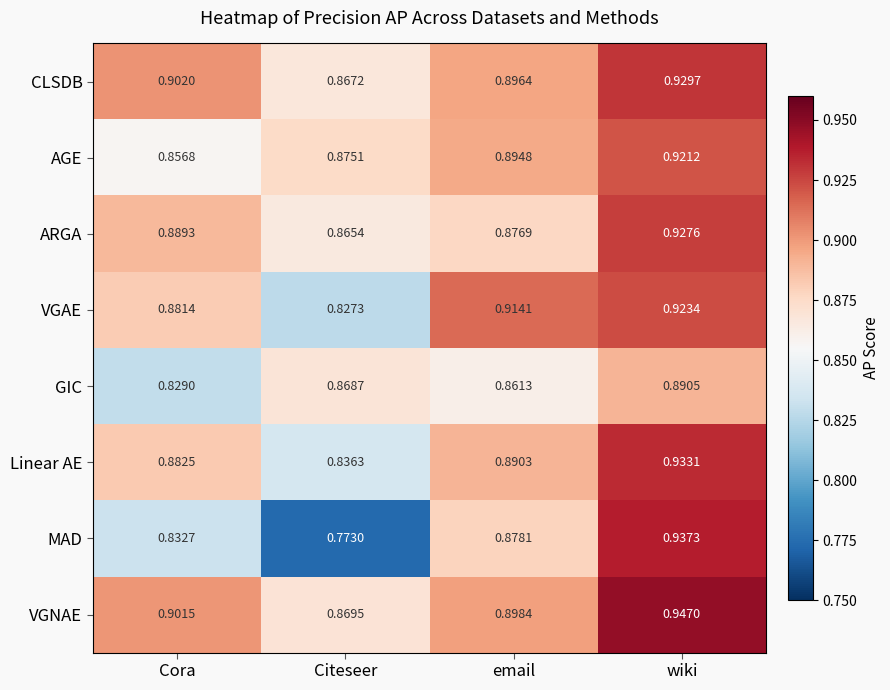

Which category has the highest value in the Linear AE series?

wiki